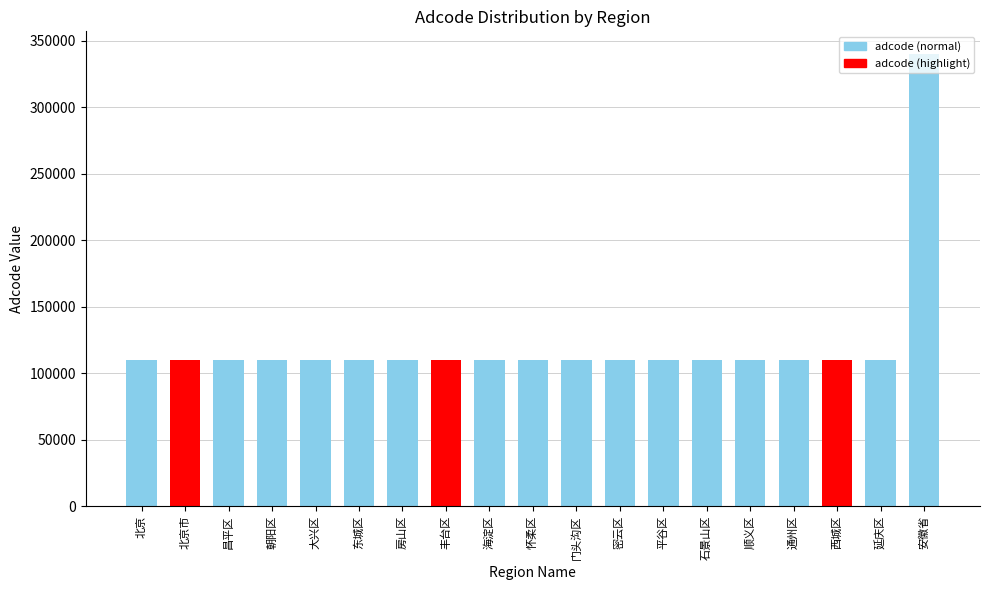

How many distinct data groups are displayed?

1